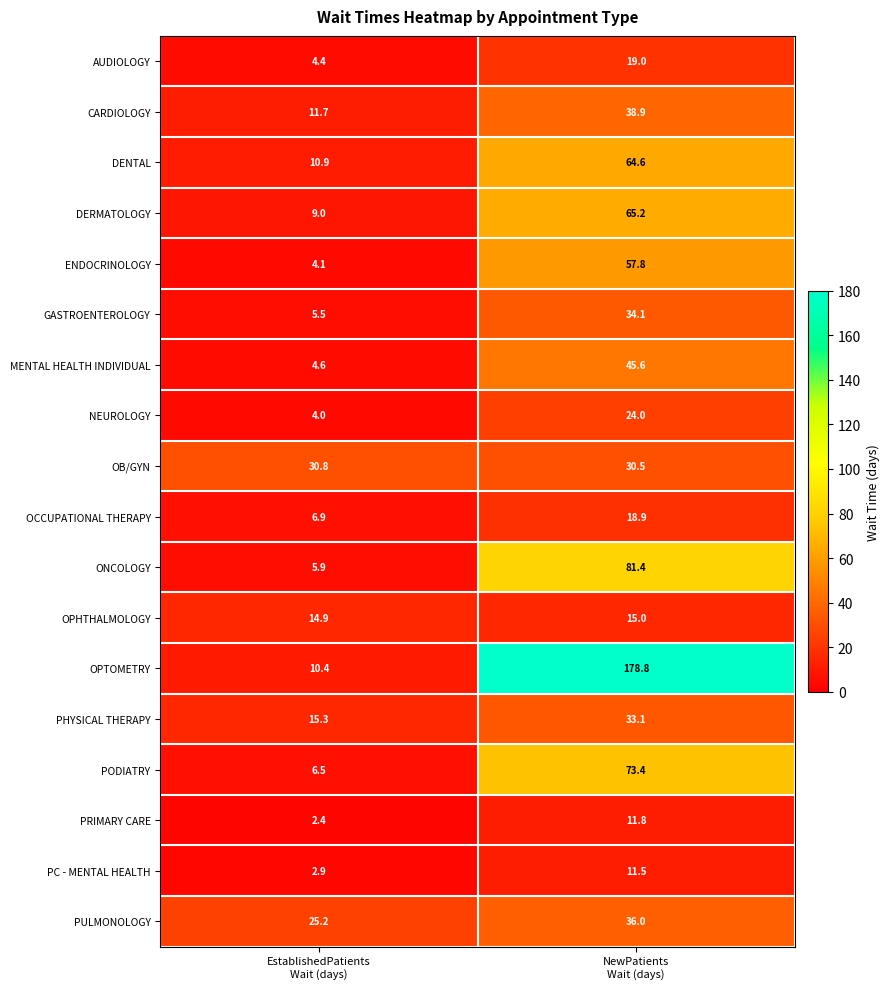

What is the highest value of the NEUROLOGY series?

24.0